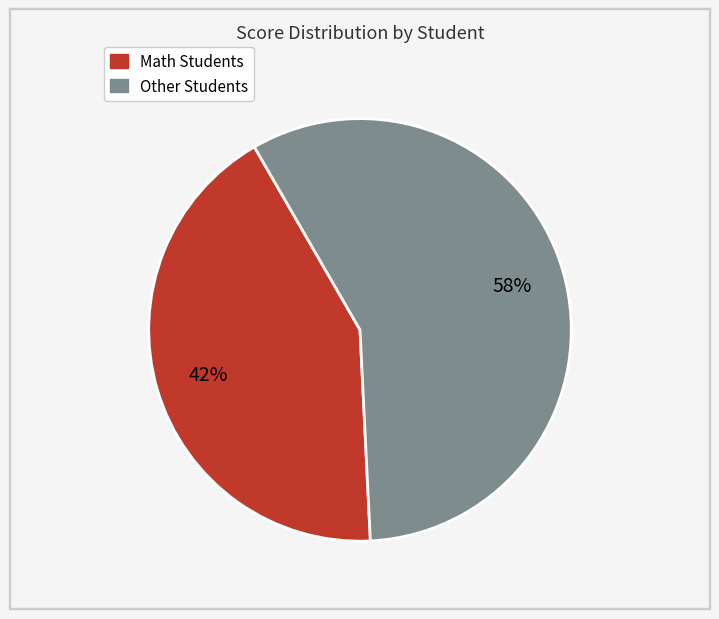

Is there any slice that represents more than half of the pie?

Yes